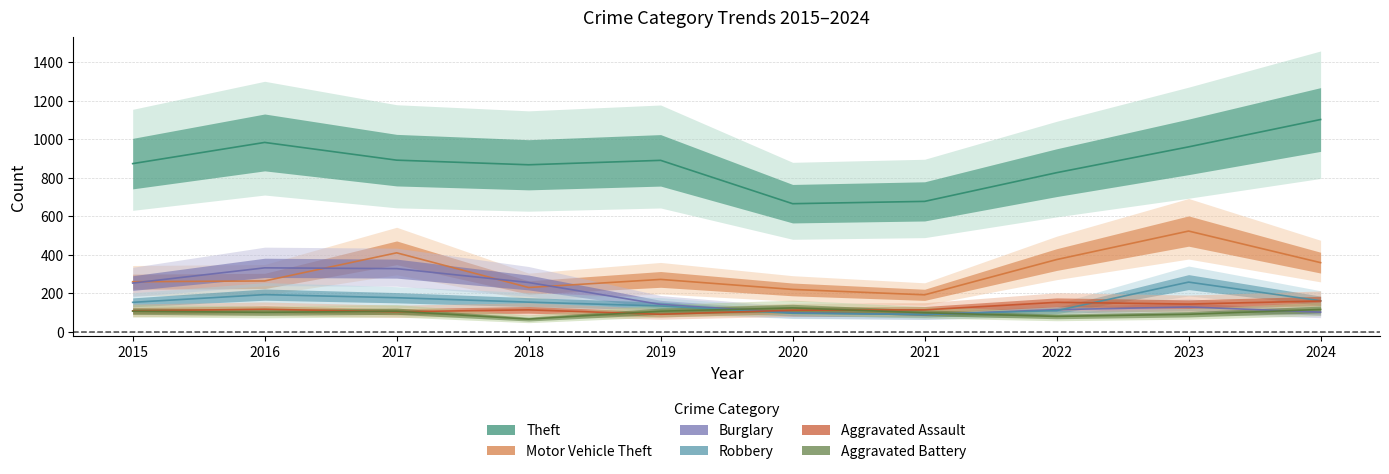

How many series are shown in this chart?

6